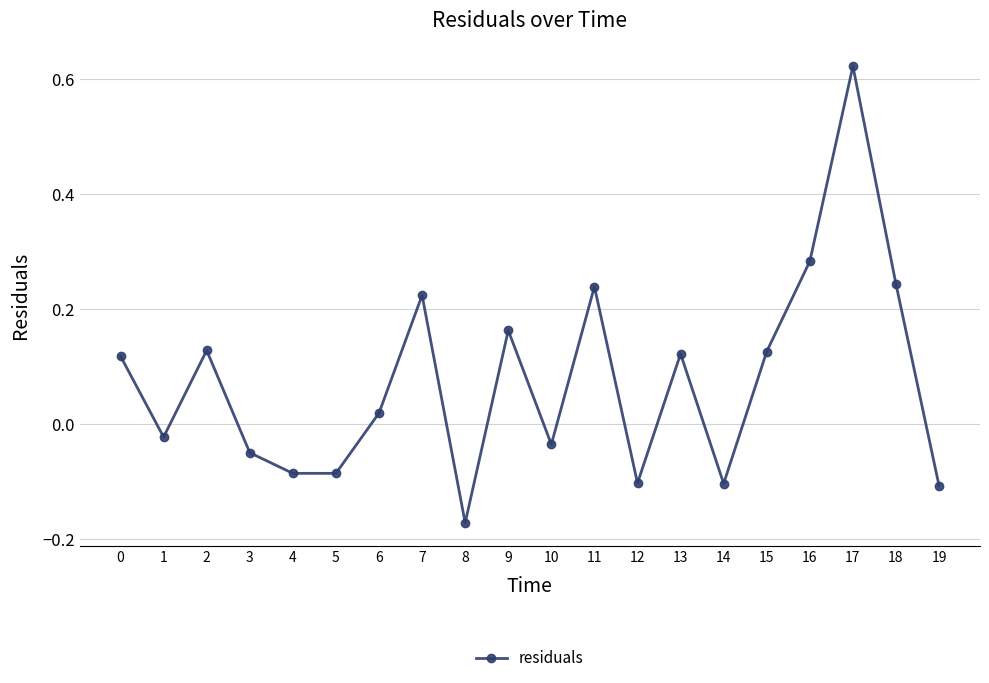

Between 1 and 17, which is larger?

17